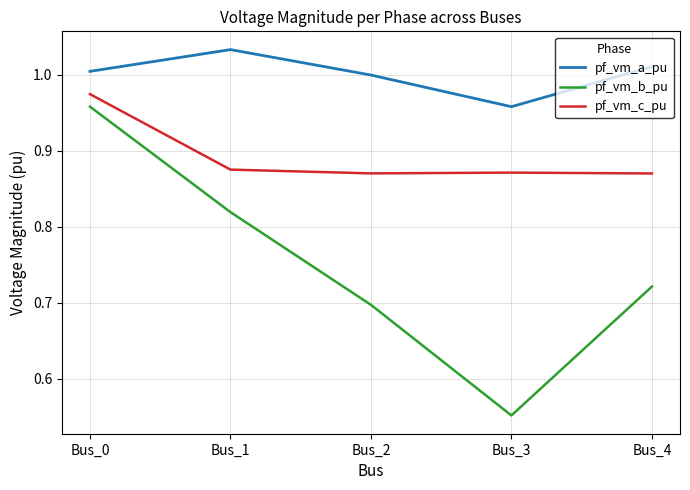

Between Bus_0 and Bus_1, which series saw the biggest shift?

pf_vm_b_pu